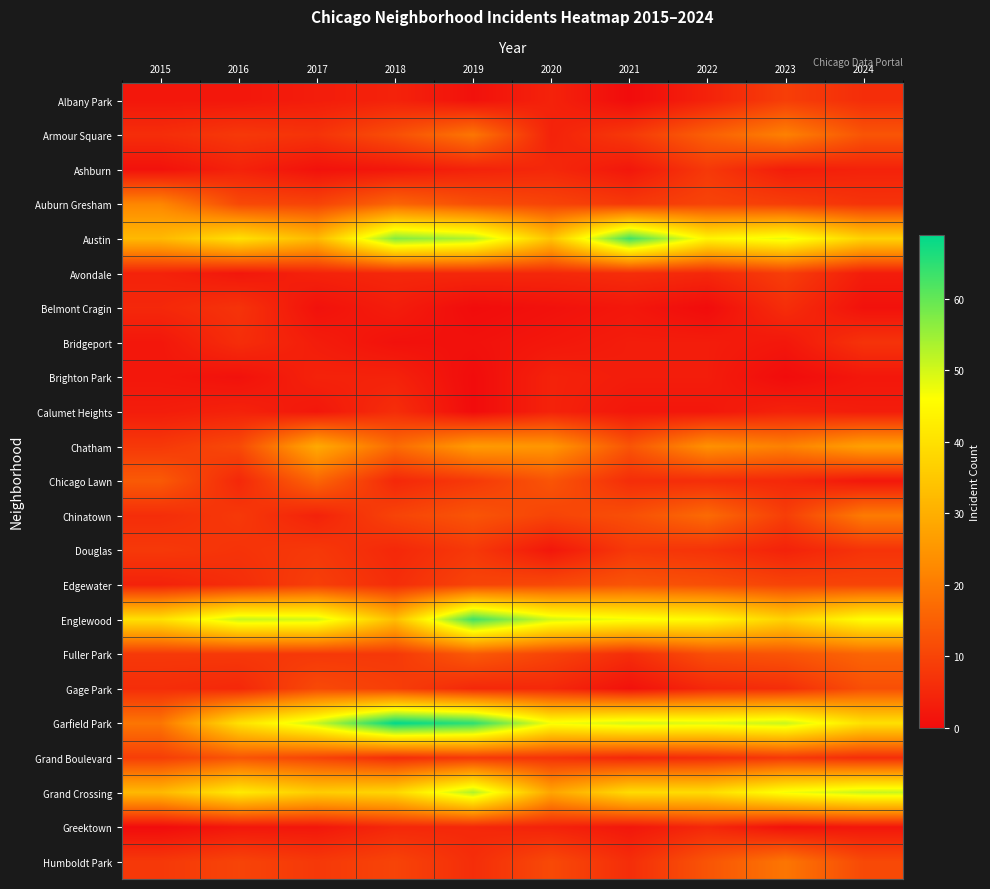

Which has a higher value, 2018 or 2017?

2018